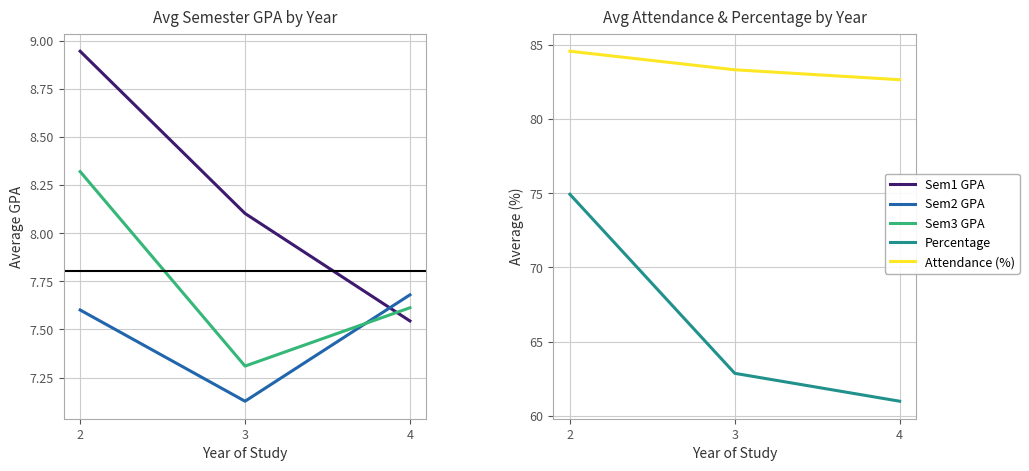

Does the chart display data point markers on the line(s)?

No